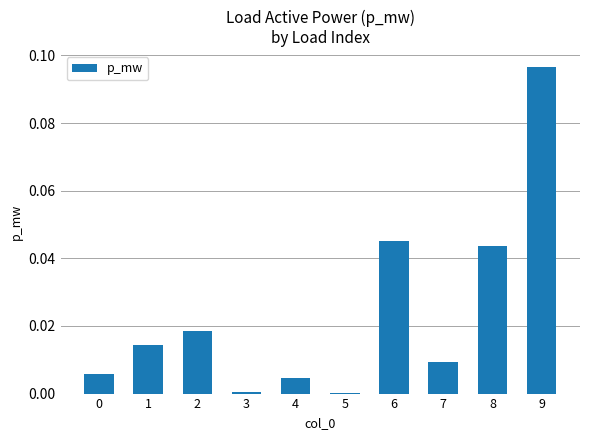

True or false: the data shows 0.0 at 7.

True